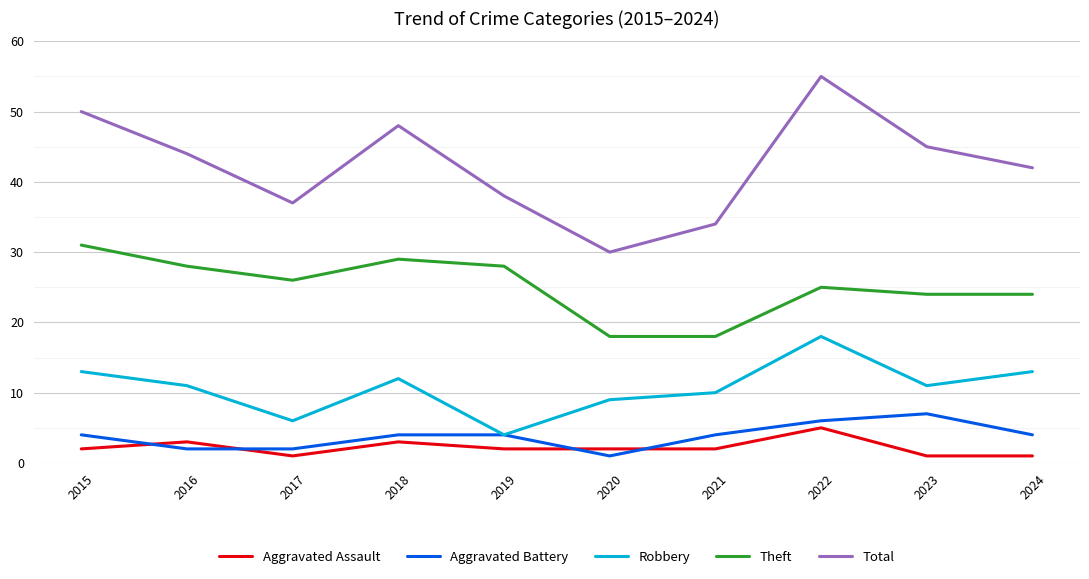

The value of Aggravated Assault at 2024 is 1. True or false?

True